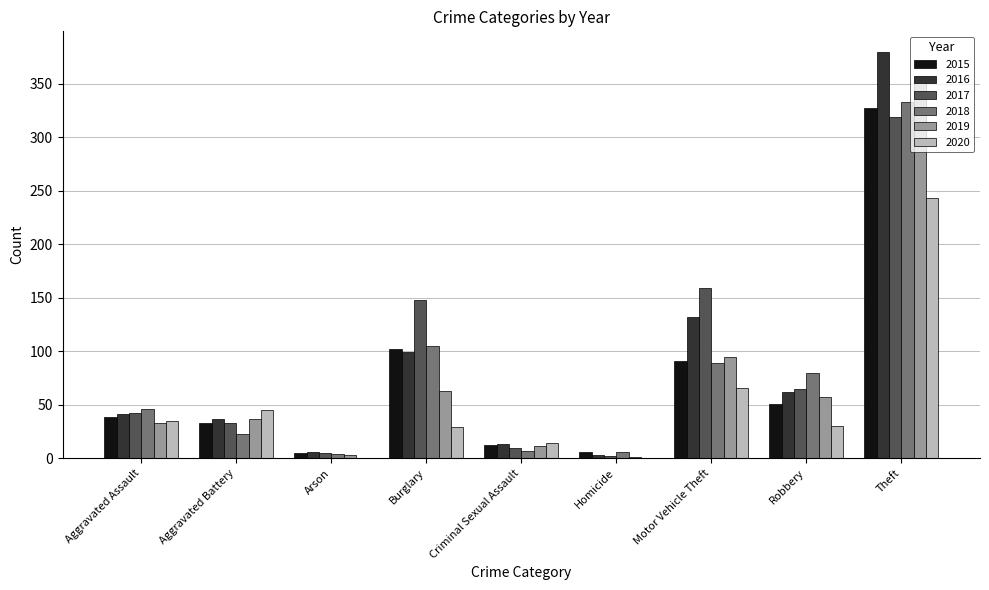

The 2017 series shows 159 at Motor Vehicle Theft. True or false?

True